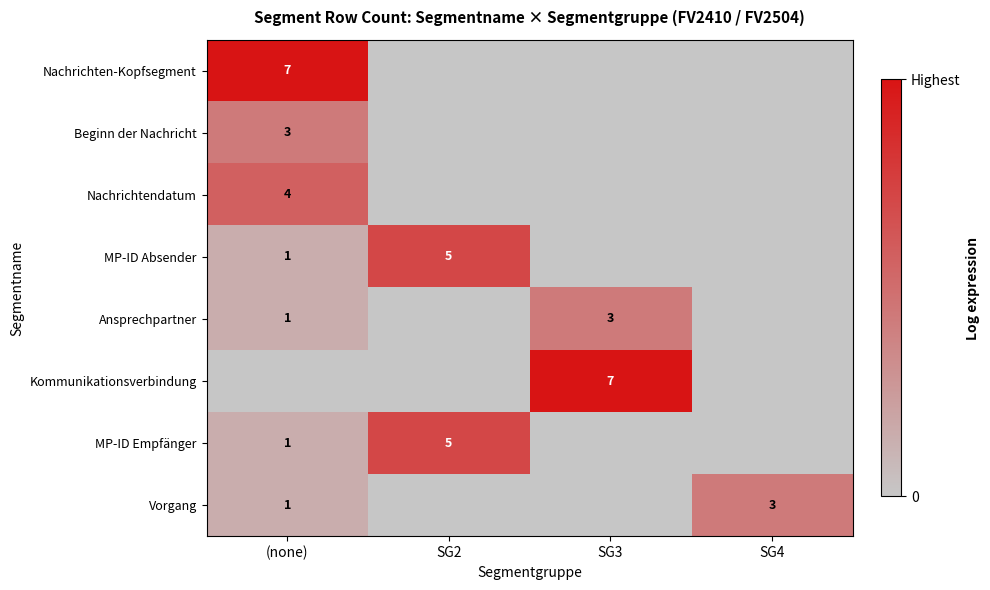

Count the number of data series in this chart.

8